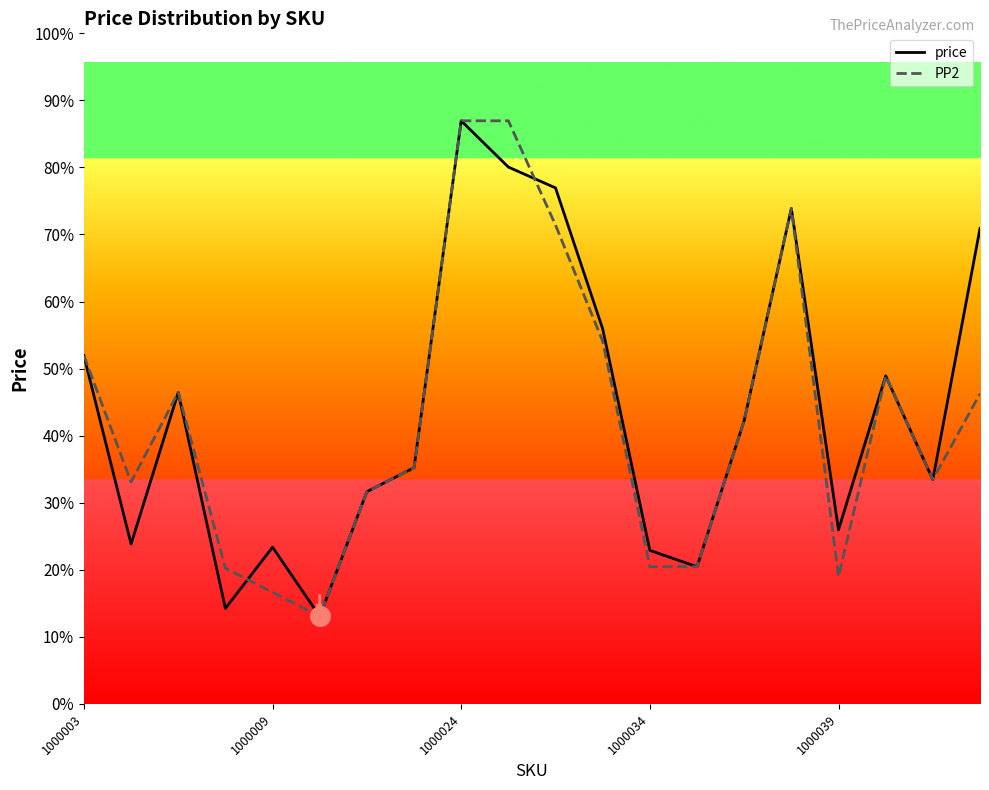

Which series has the widest spread of Y values?

price